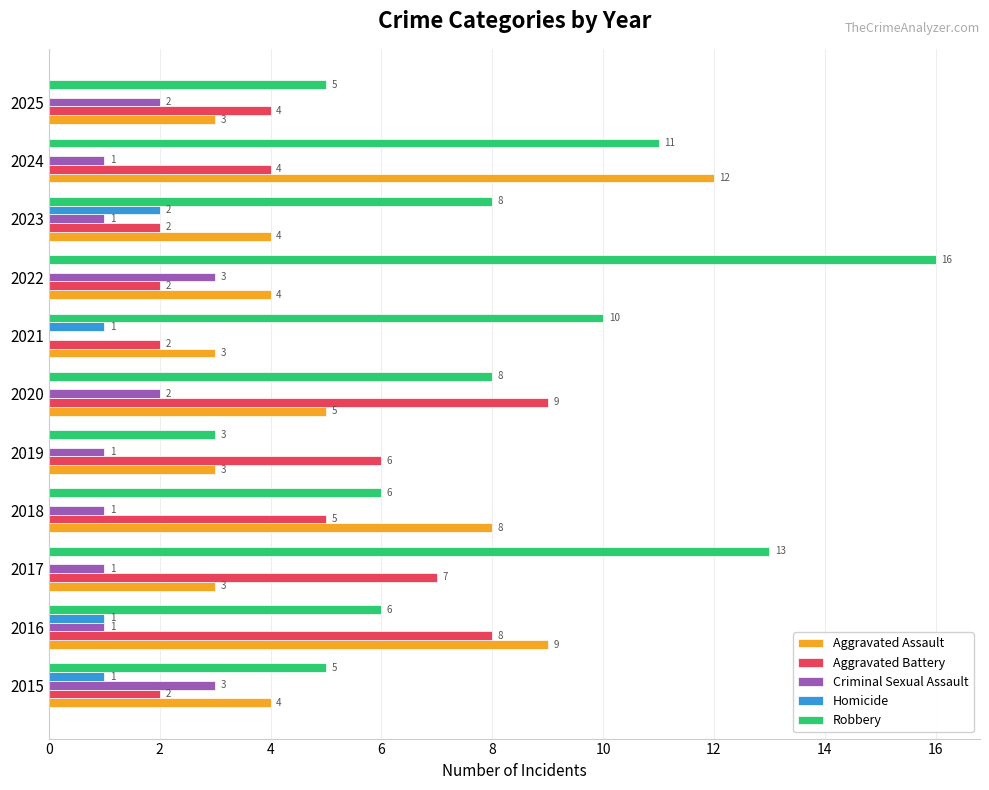

The value of Criminal Sexual Assault at 2016 is 2. True or false?

False